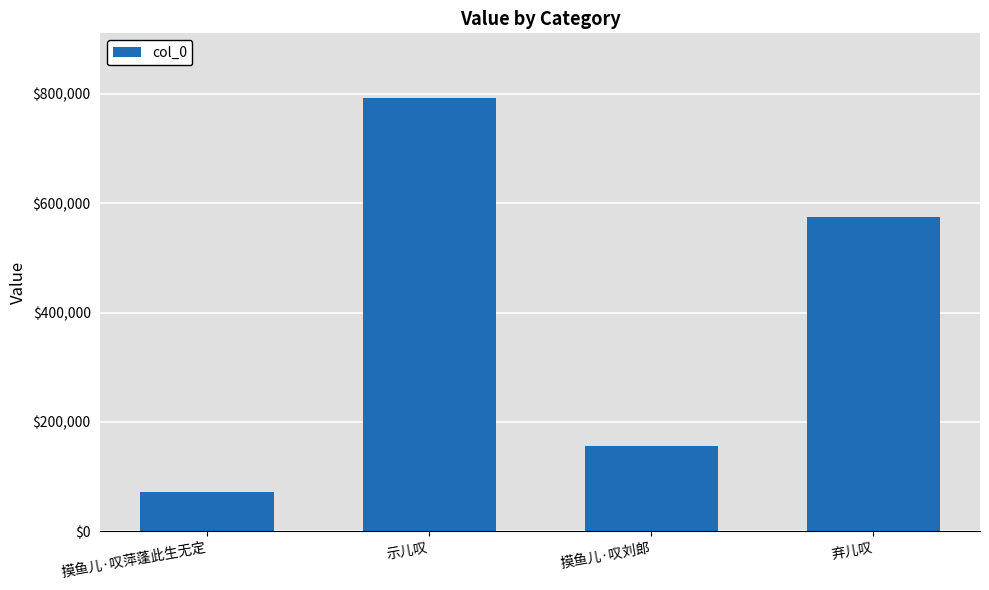

How many series are shown in this chart?

1